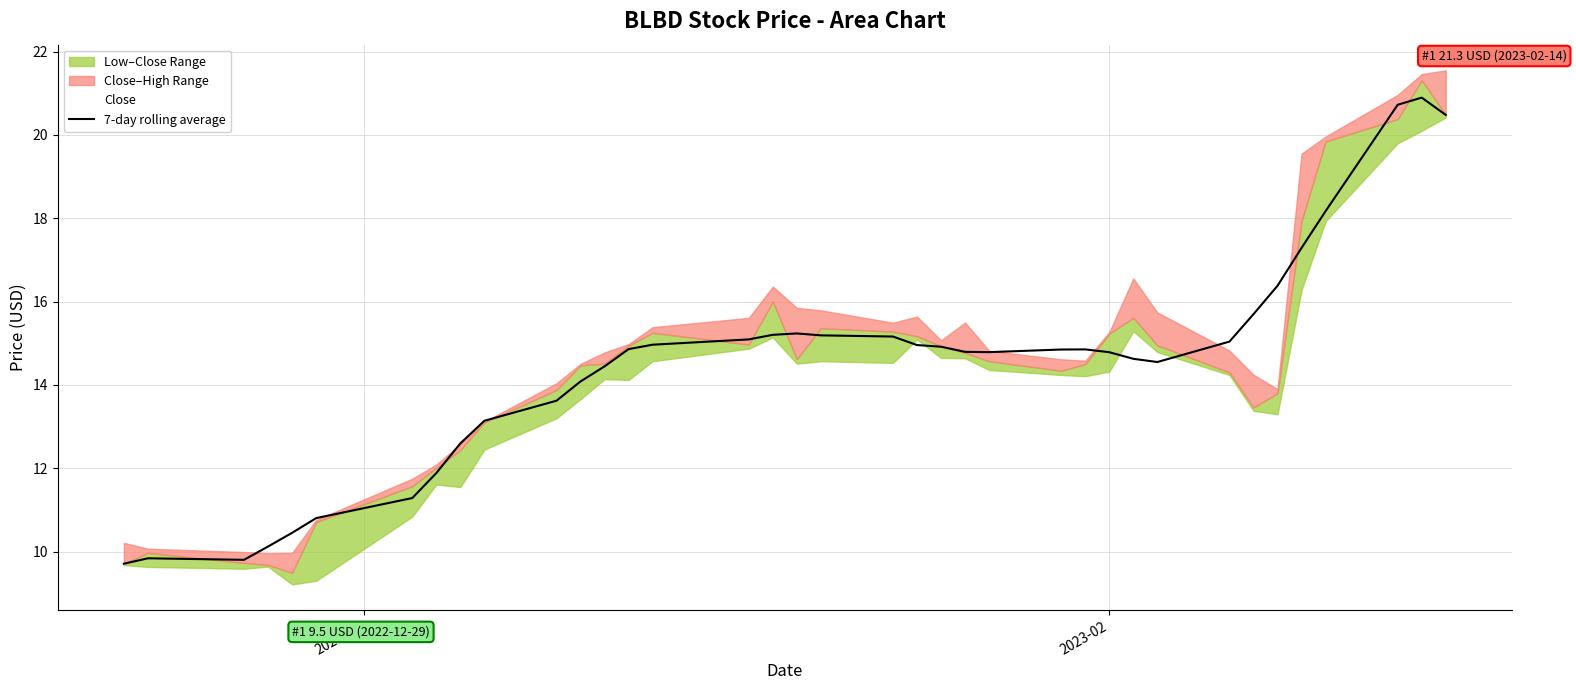

The chart shows a value of 15.1 at 2. True or false?

False